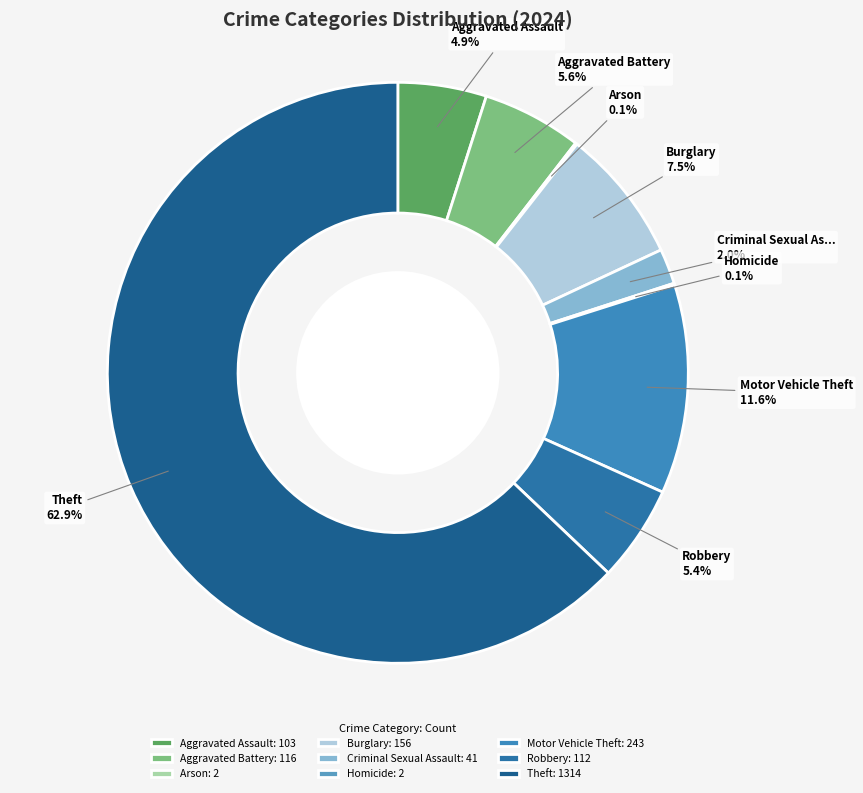

True or false: Burglary accounts for 1% of the total.

False